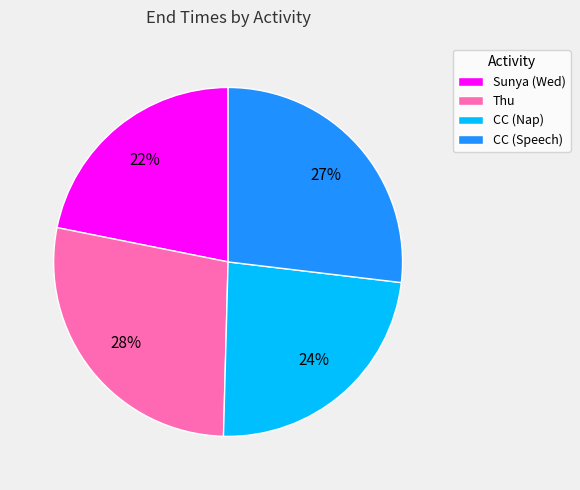

Count the number of slices in the pie.

4